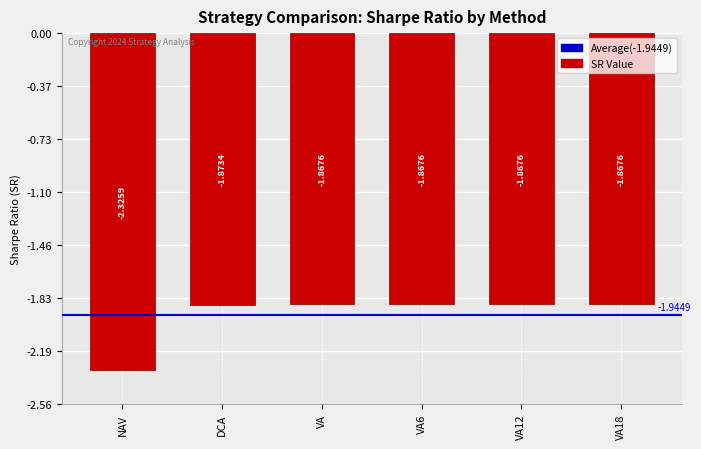

What is the label of the 2nd bar from the left?

DCA